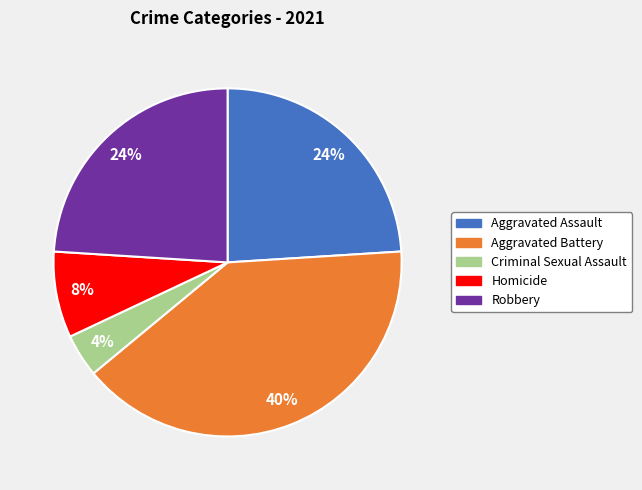

To the nearest percent, what percentage of the pie is Criminal Sexual Assault?

4%